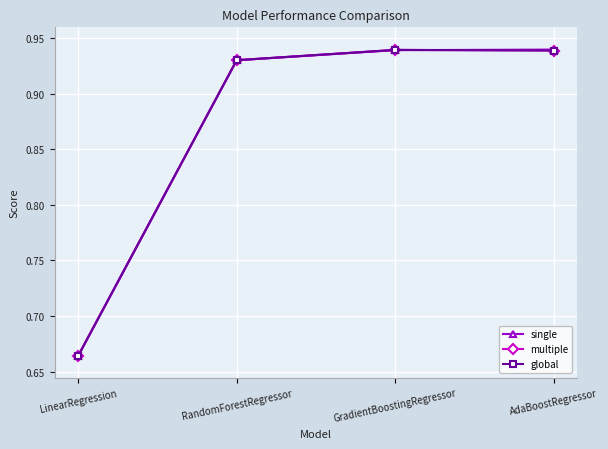

What is the lowest value of the single series?

0.7